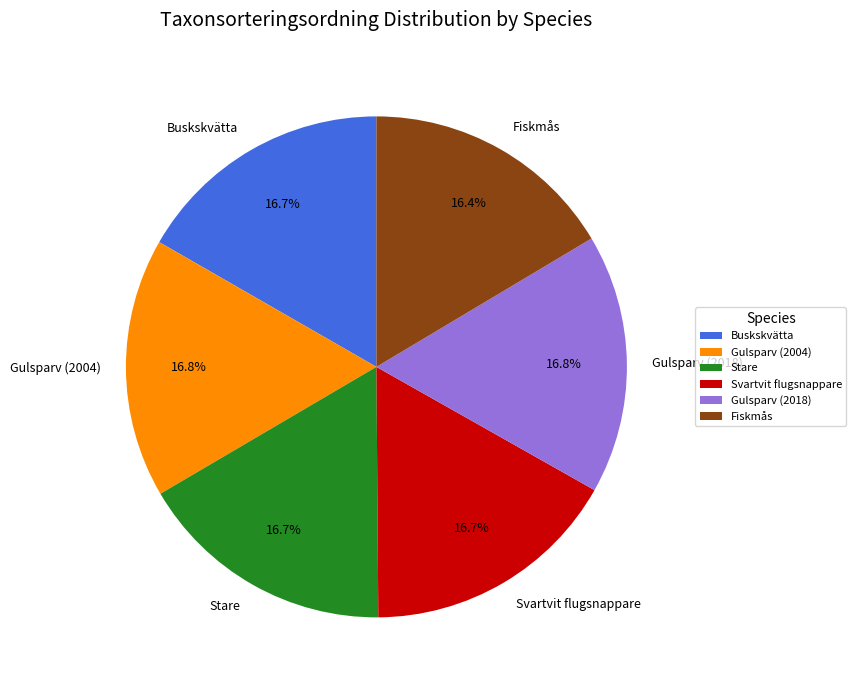

Approximately how many times larger is the value at Fiskmås compared to Gulsparv (2004)?

1.0